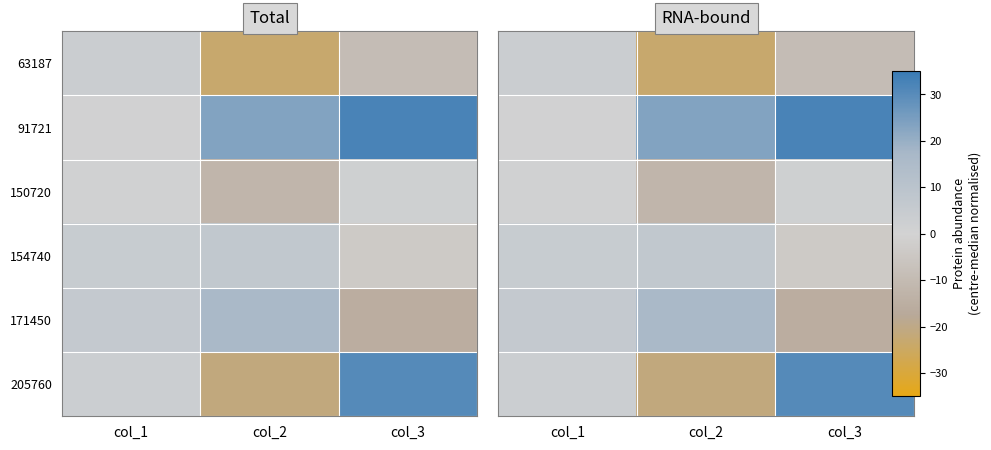

What is the difference between the highest and lowest values at col_3?

47.9